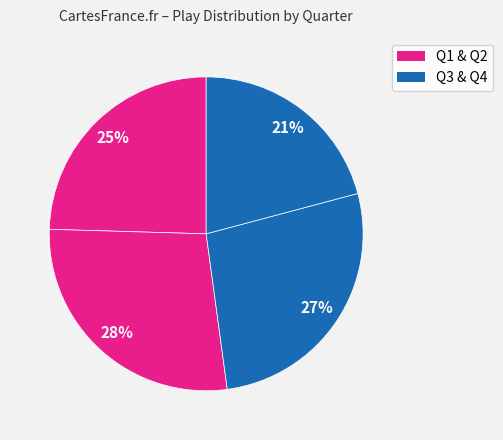

How many slices are in this pie chart?

4